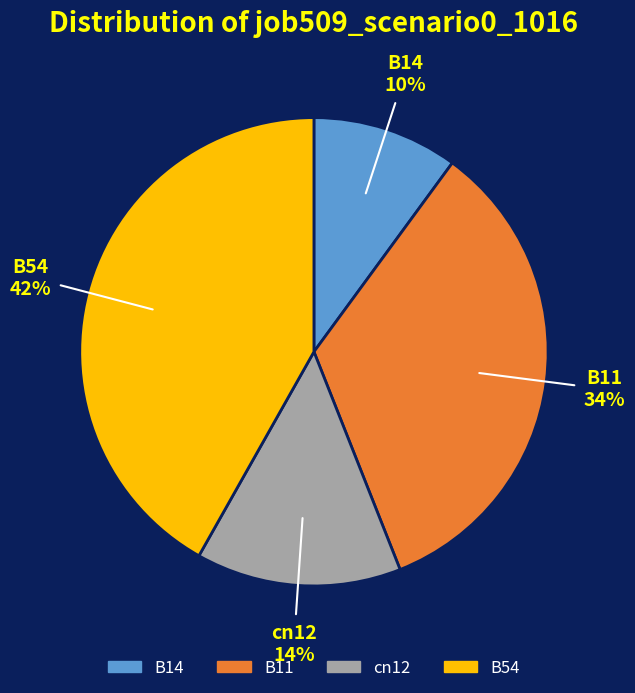

Which category has the smallest portion of the pie?

B14